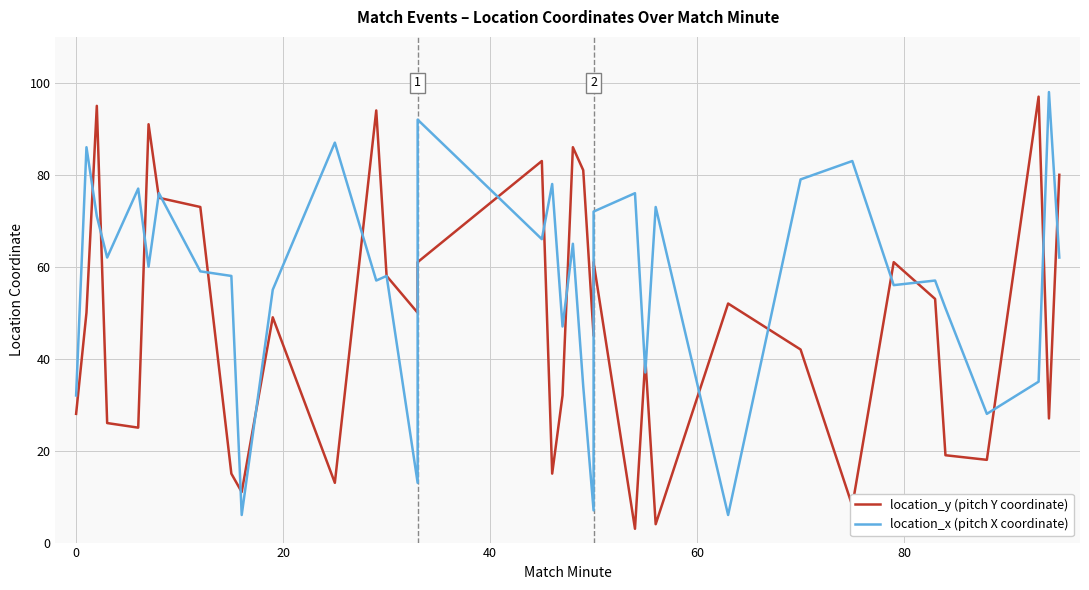

True or false: location_x (pitch X coordinate) and location_y (pitch Y coordinate) cross at least once.

True